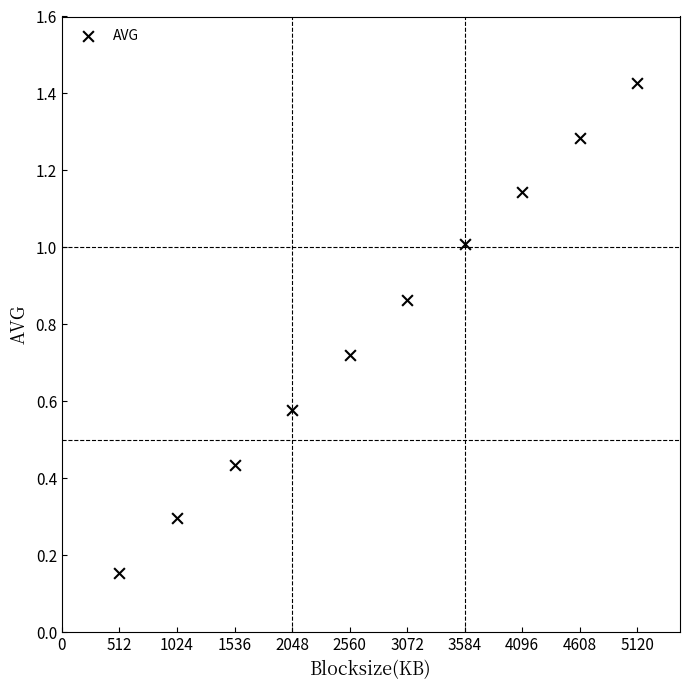

What is the range of X values (max minus min)?

4608.0